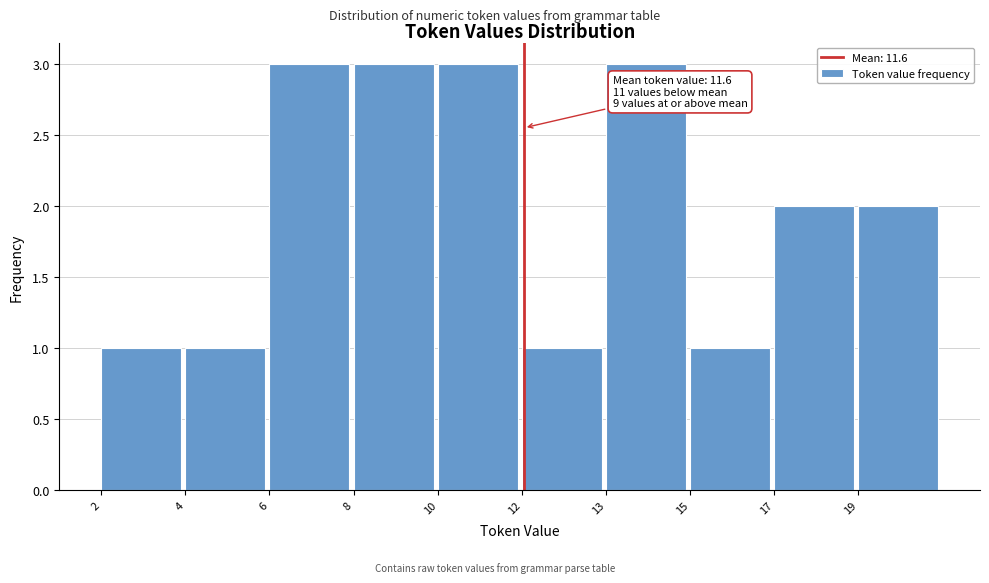

Reading left to right, what are all the values shown in this chart?

2=1	4=1	6=3	8=3	10=3	12=1	13=3	15=1	17=2	19=2